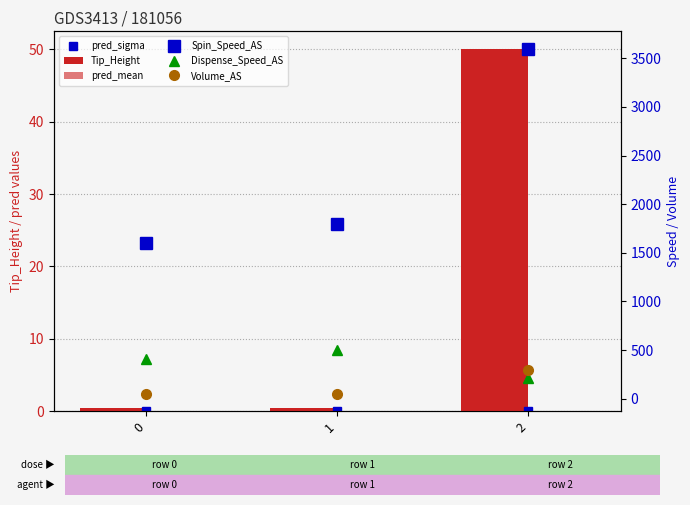

How many data points in Dispense_Speed_AS are above 410?

1